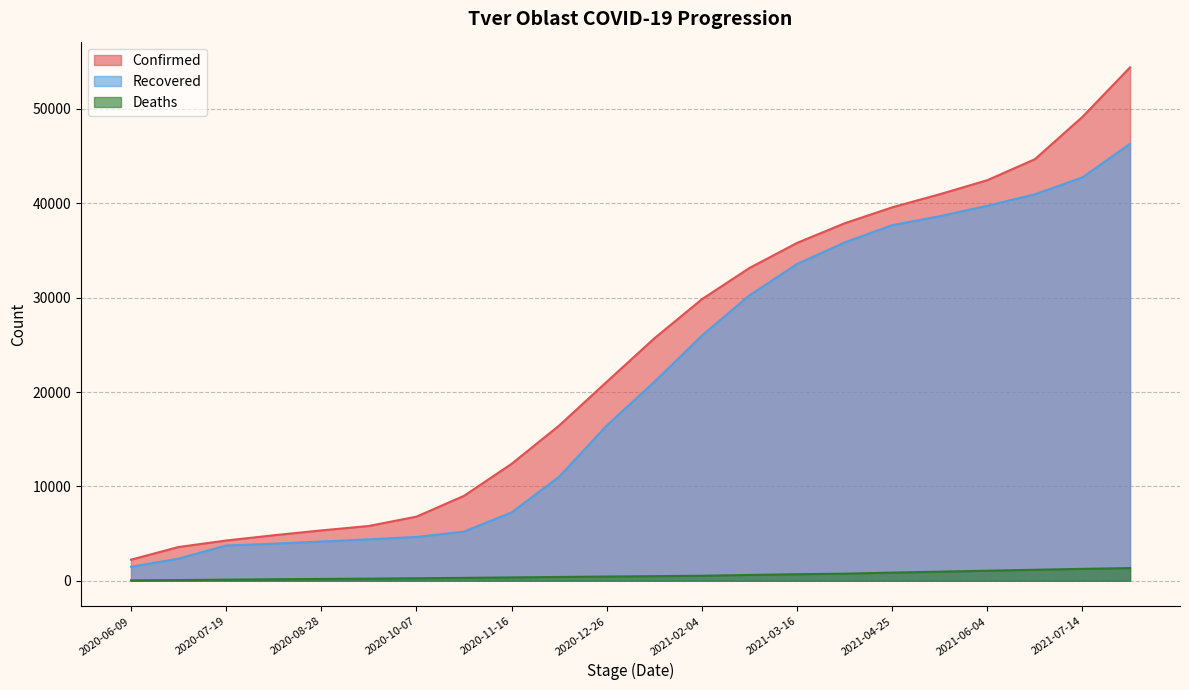

Which category has the lowest value in the Deaths series?

2020-06-09